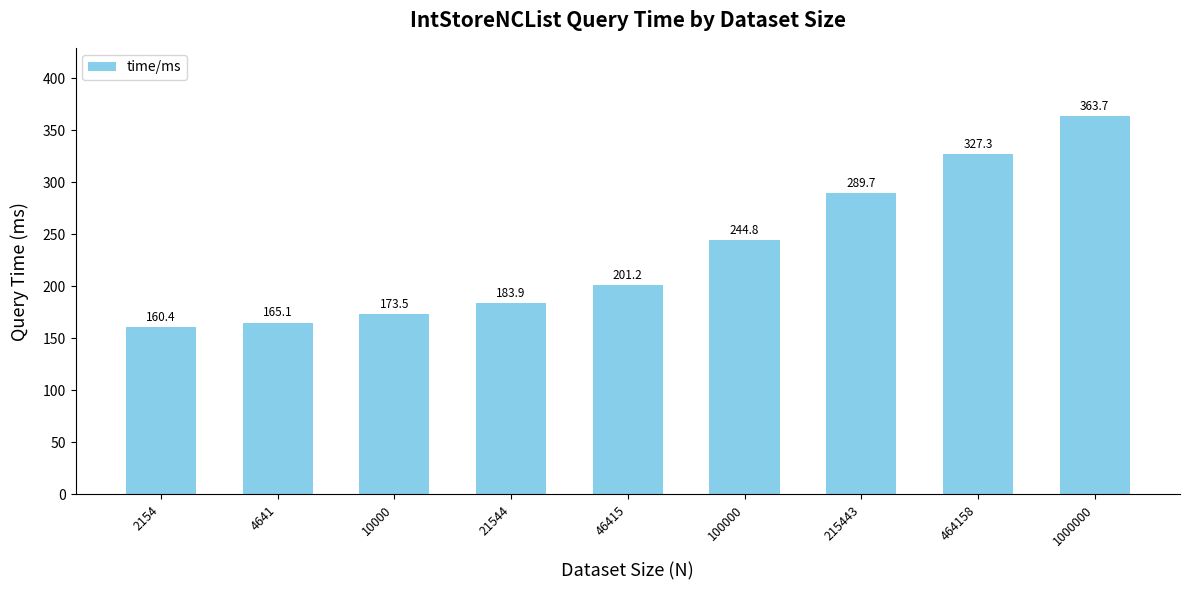

The chart shows a value of 126.4 at 46415. True or false?

False